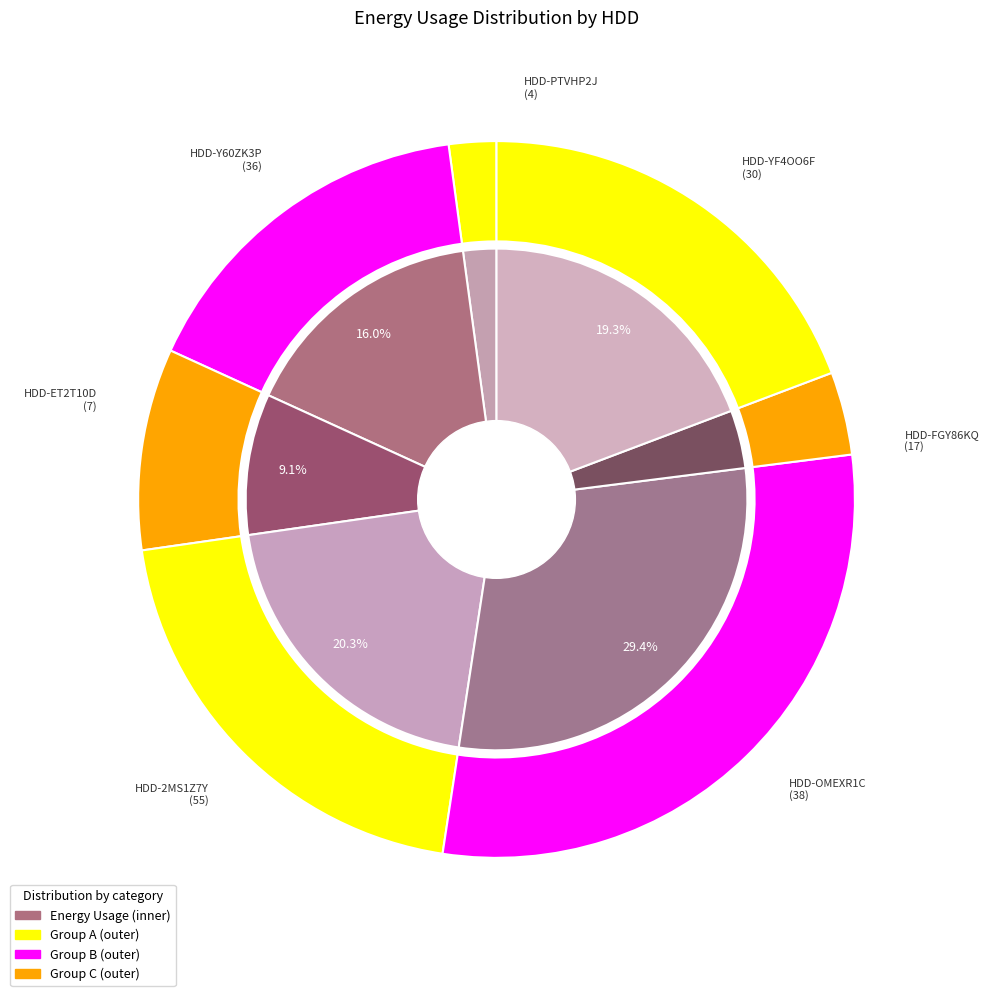

What percentage is the HDD-ET2T10D slice, to the nearest percent?

4%